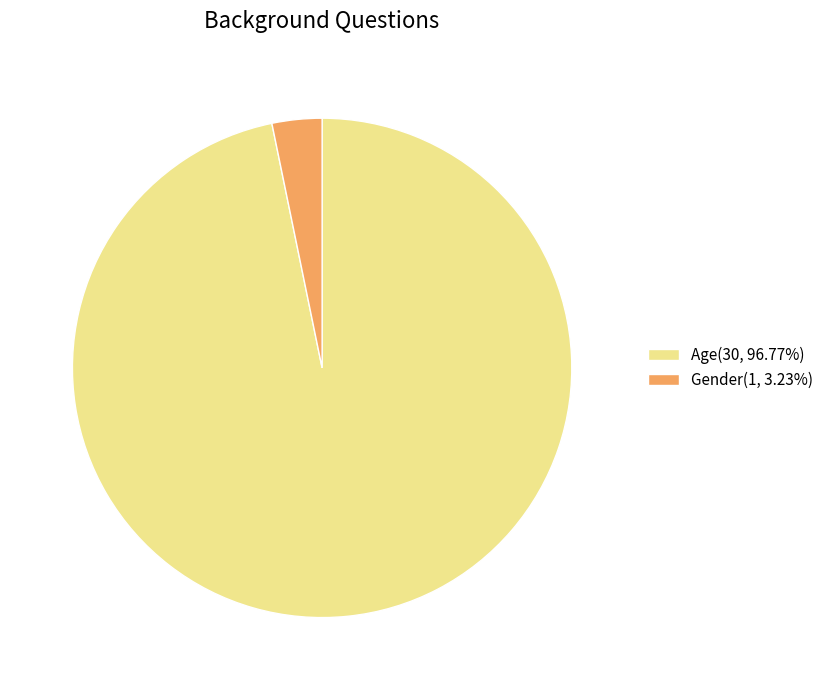

Approximately how many times larger is the value at Age(30, 96.77%) compared to Gender(1, 3.23%)?

30.0